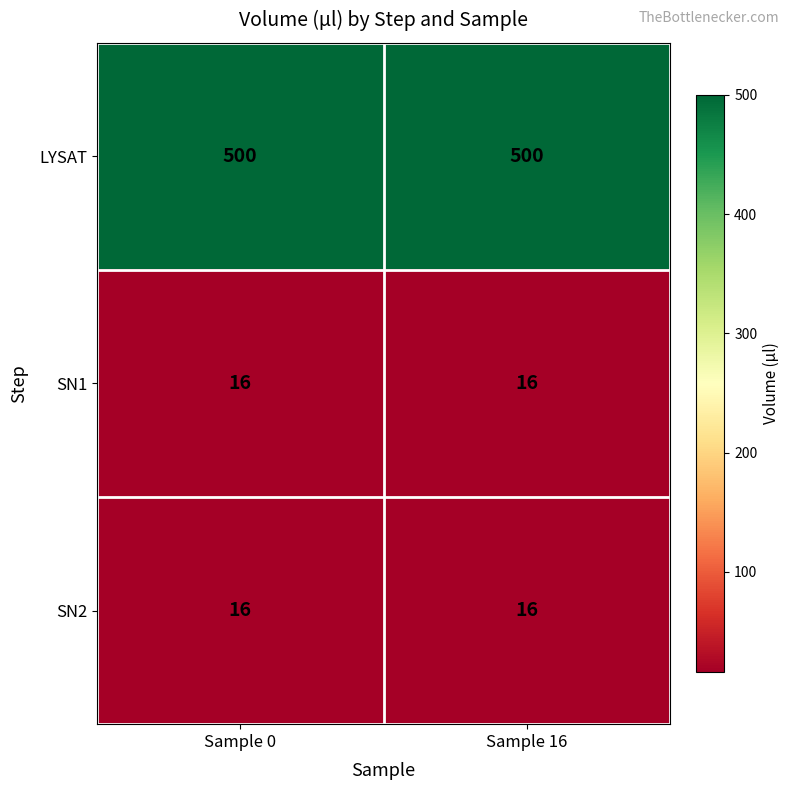

What is the minimum value shown in the chart?

16